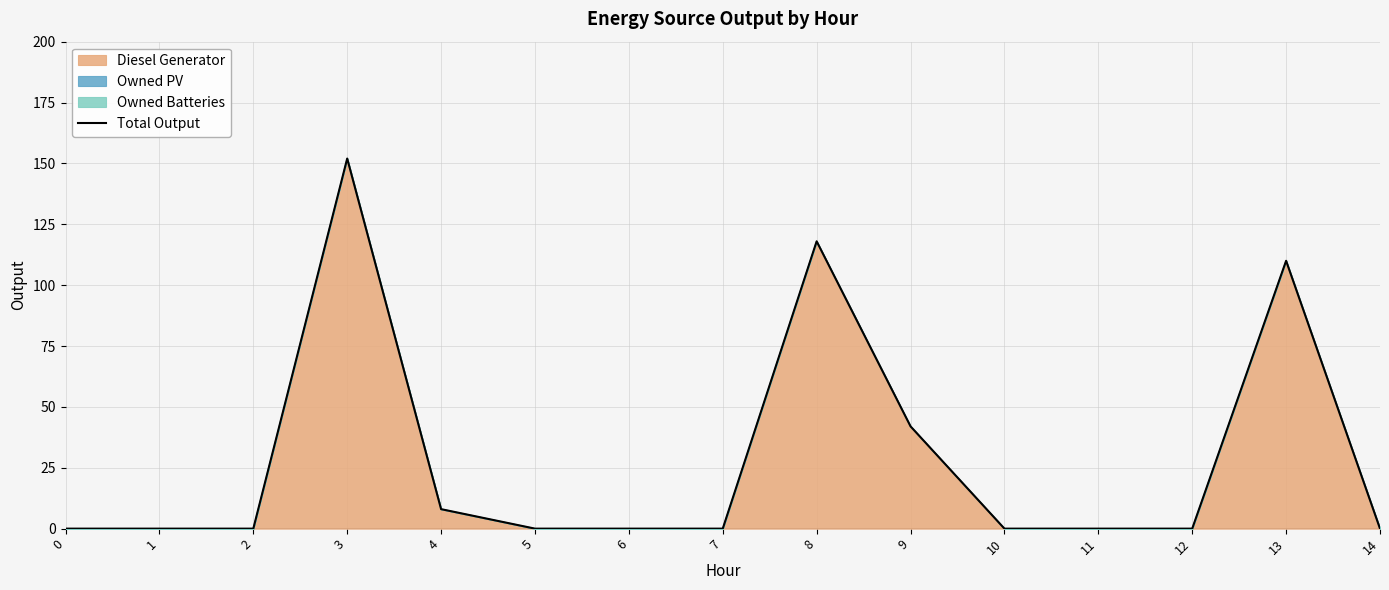

Reading left to right, extract all data points from this chart.

0	0	0	152	8	0	0	0	118	42	0	0	0	110	0